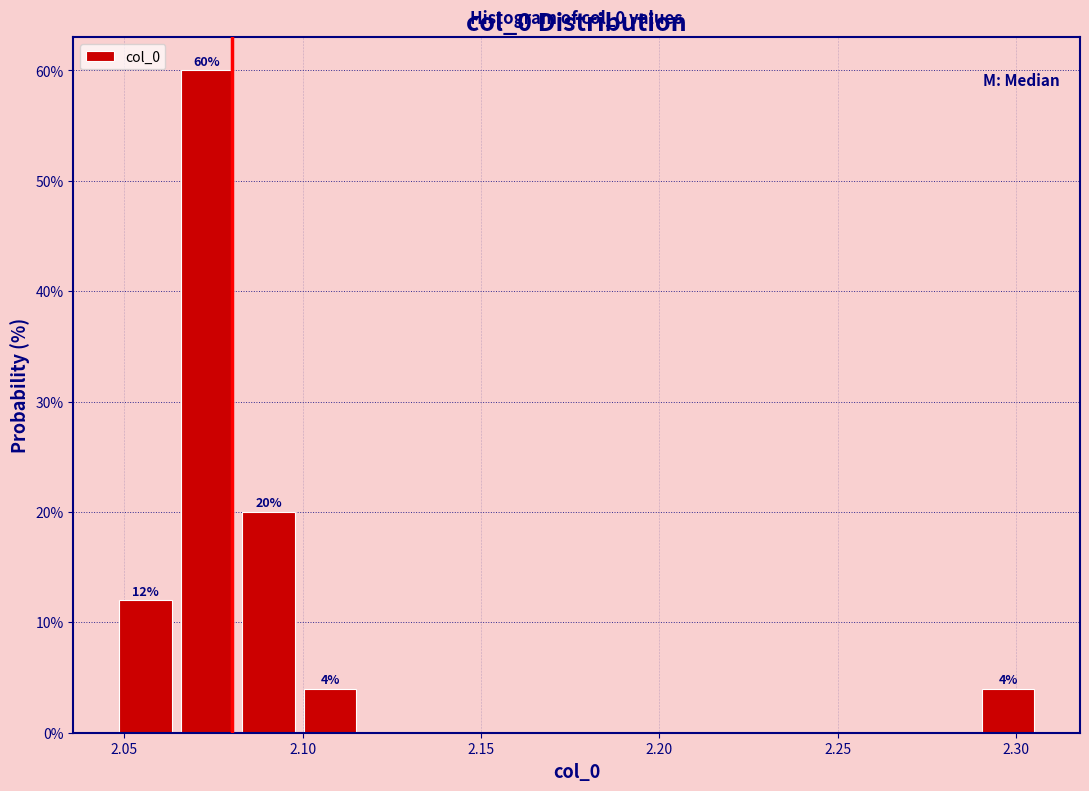

Read against the x-axis, roughly where is the centre of the tallest bar?

2.075